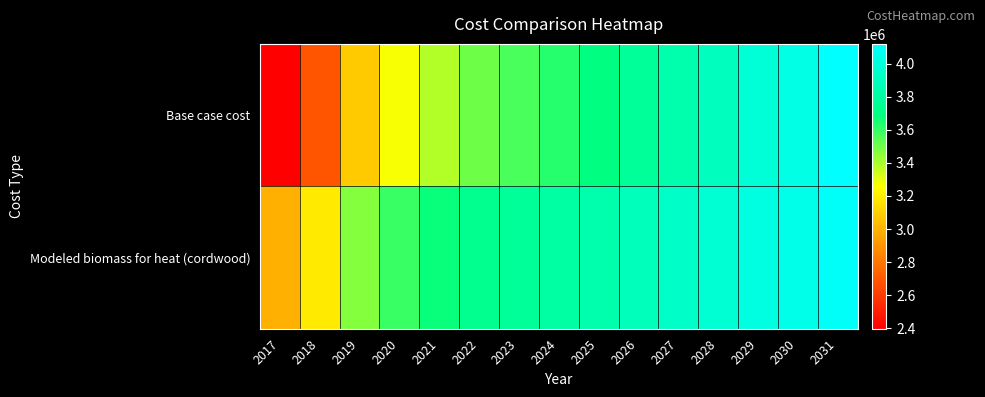

Which category has the lowest value across all series?

2017